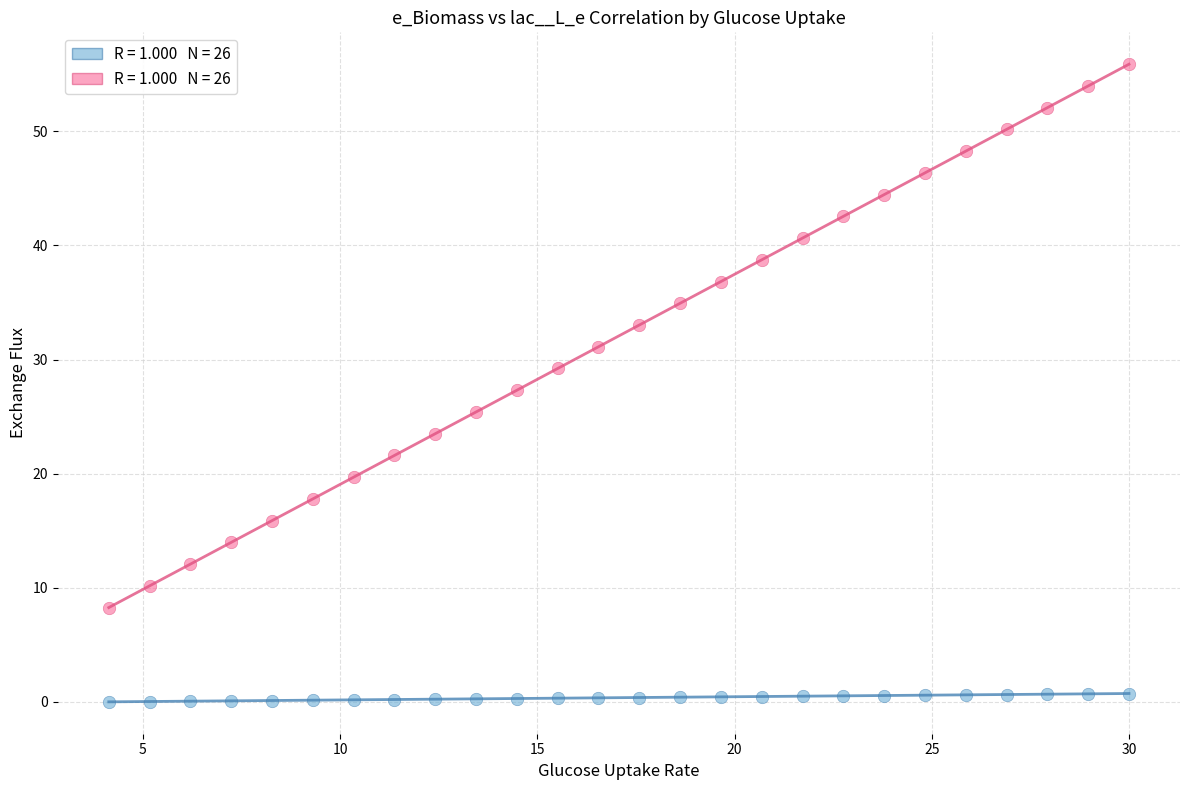

Across all data points, what is the range of Y values (max minus min)?

55.9